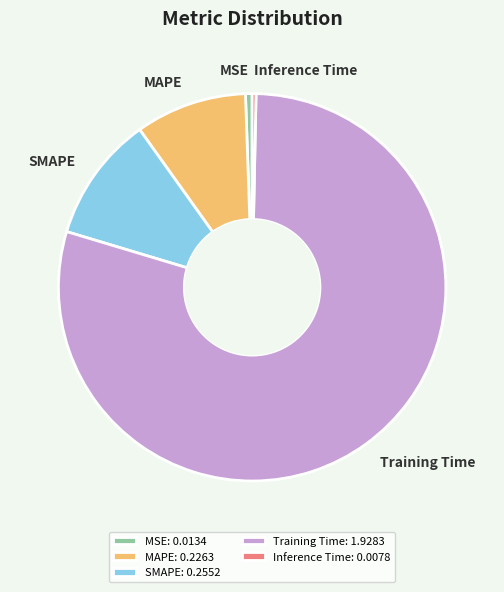

Between Training Time and Inference Time, which is larger?

Training Time